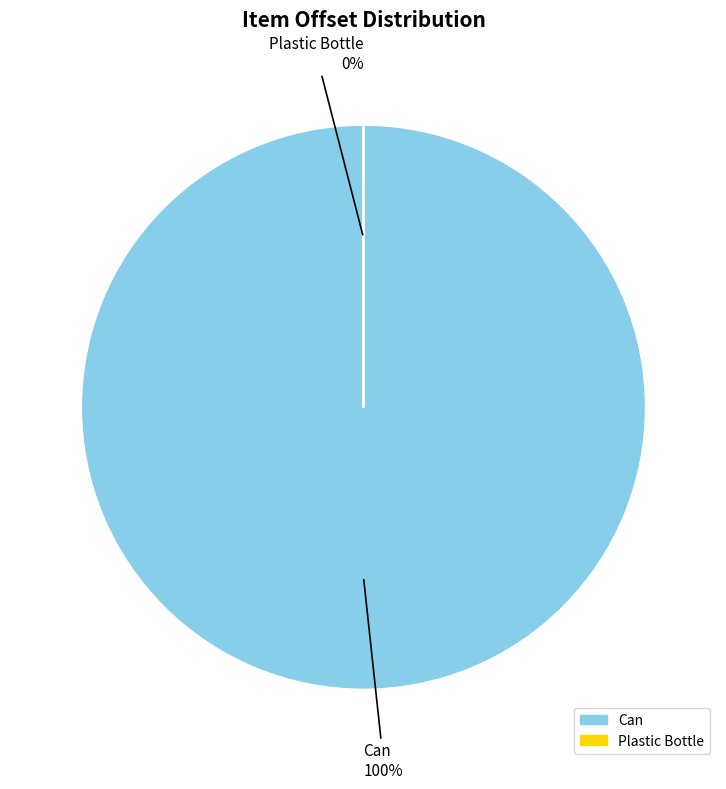

Is it true that Plastic Bottle is 1% of the pie?

False